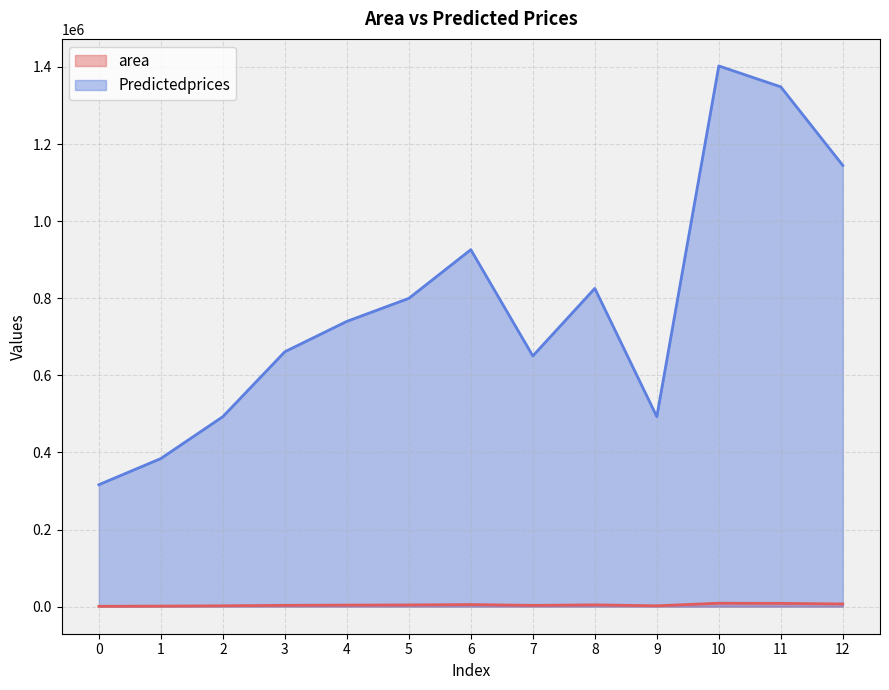

True or false: Predictedprices has more than 1 interior local peaks.

True